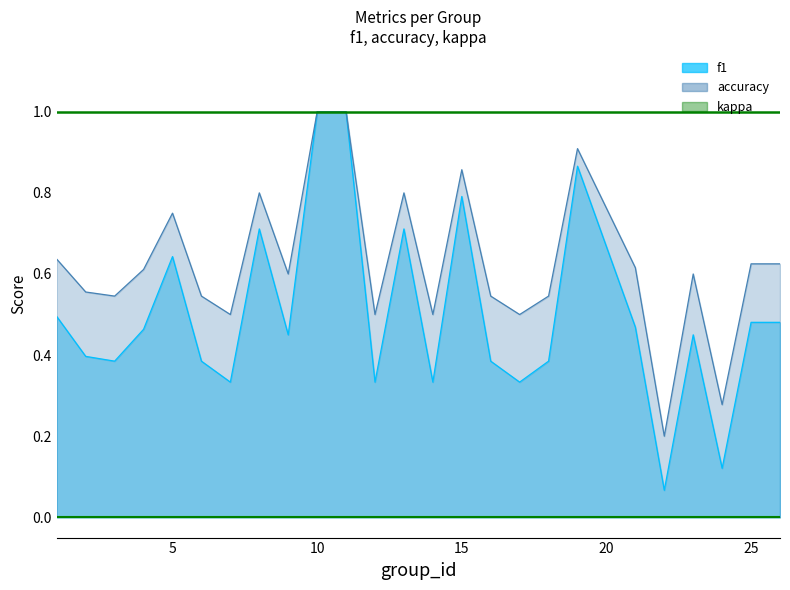

True or false: f1 and accuracy intersect in this chart.

False